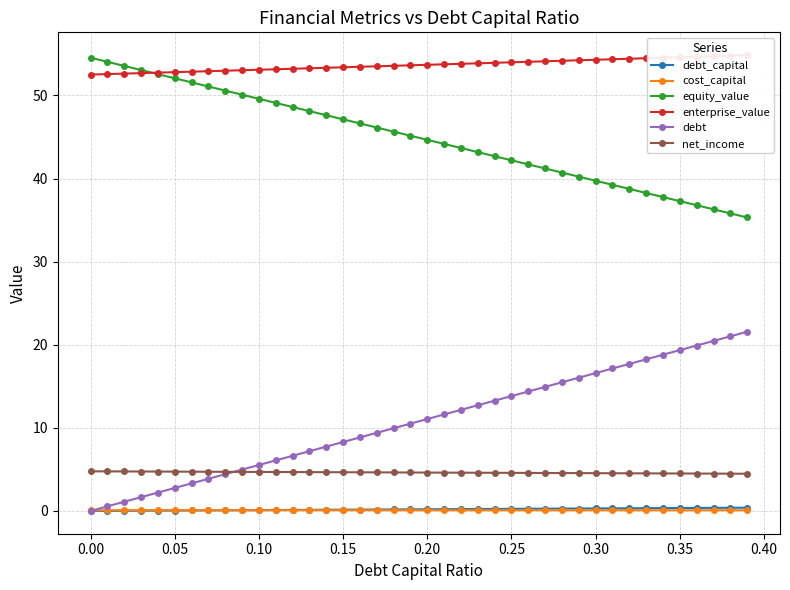

What is the approximate value of net_income at 0.00?

4.8